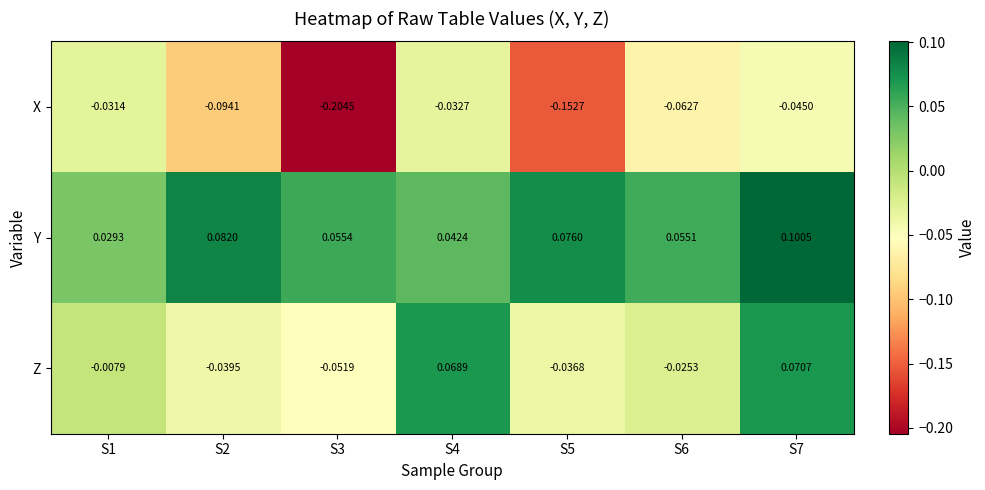

At S4, list the series in order from smallest to largest.

X, Y, Z